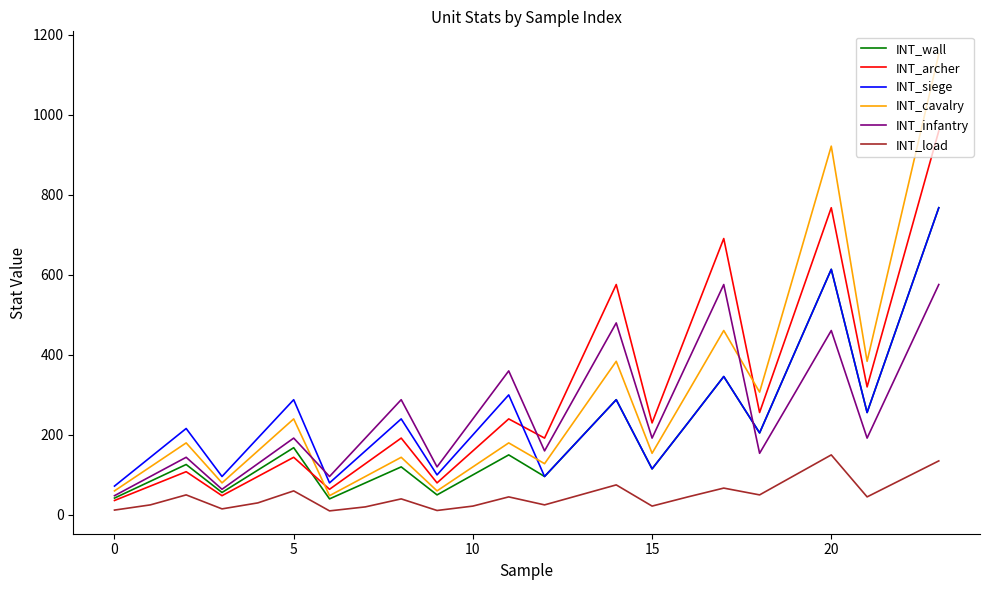

What is the minimum value for INT_archer?

36